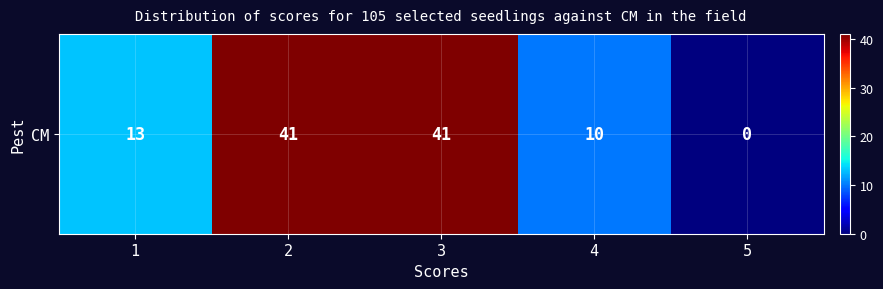

Which category has the highest value across all series?

2